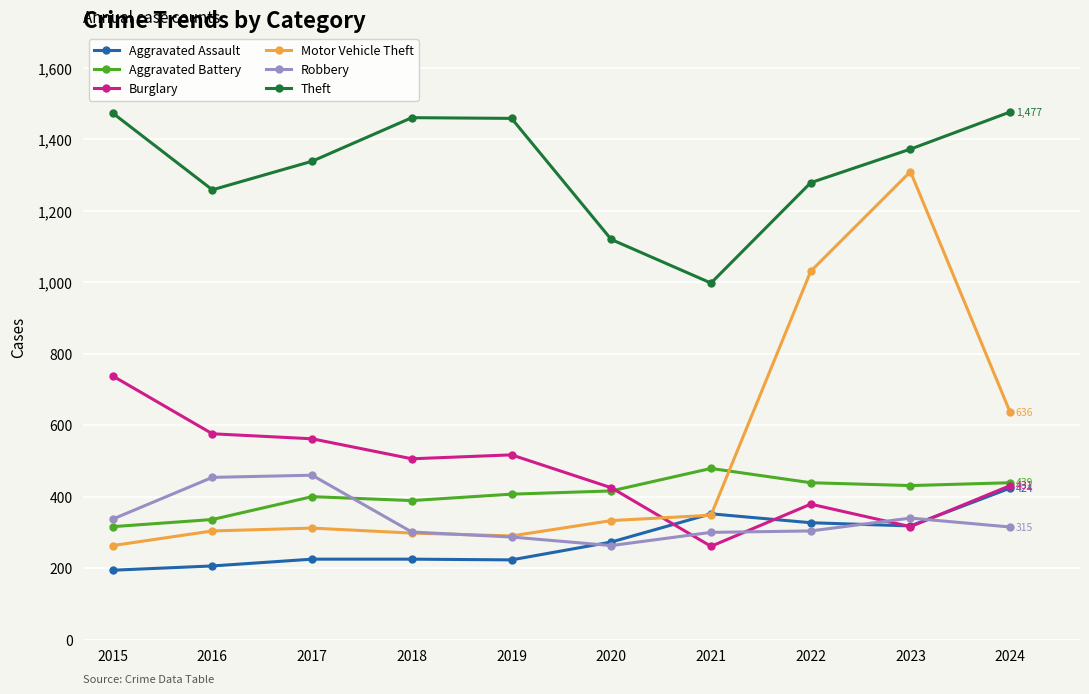

True or false: Motor Vehicle Theft has more than 0 interior local peaks.

True